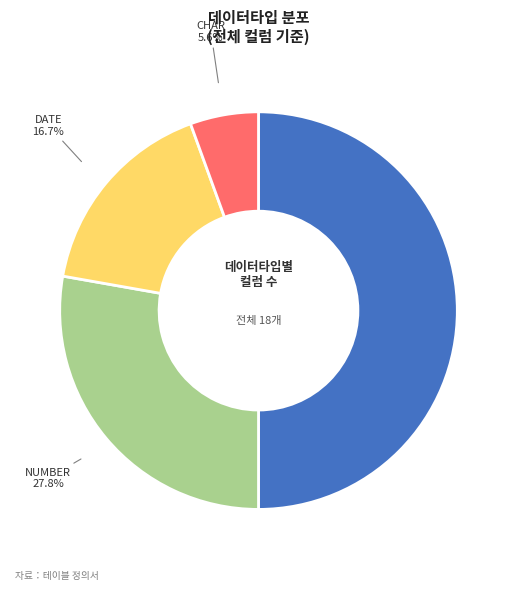

What is the ratio of the value at CHAR to the value at DATE?

0.3